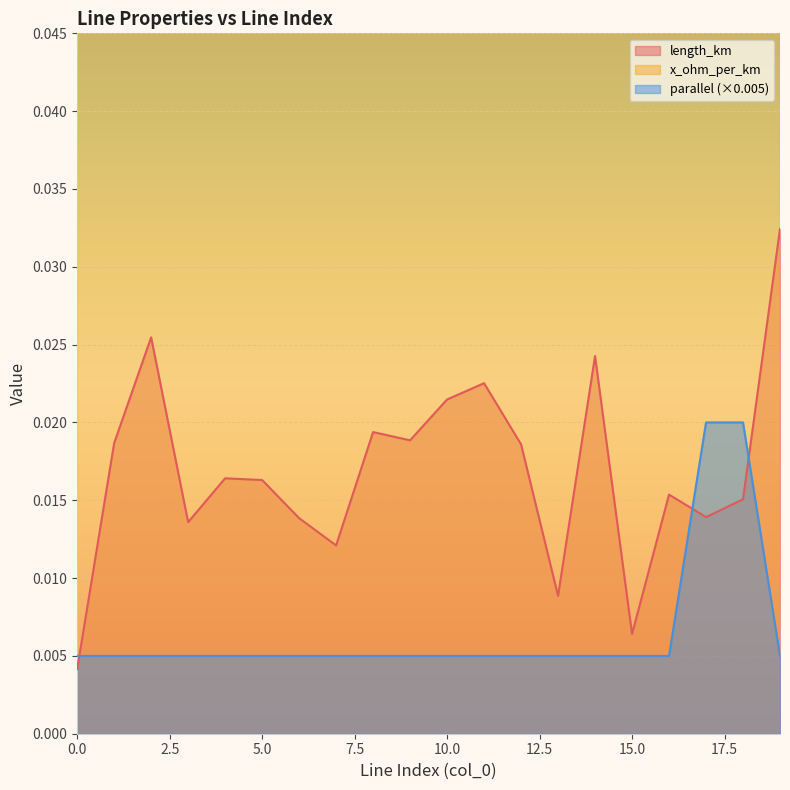

Does the chart display data point markers on the line(s)?

No